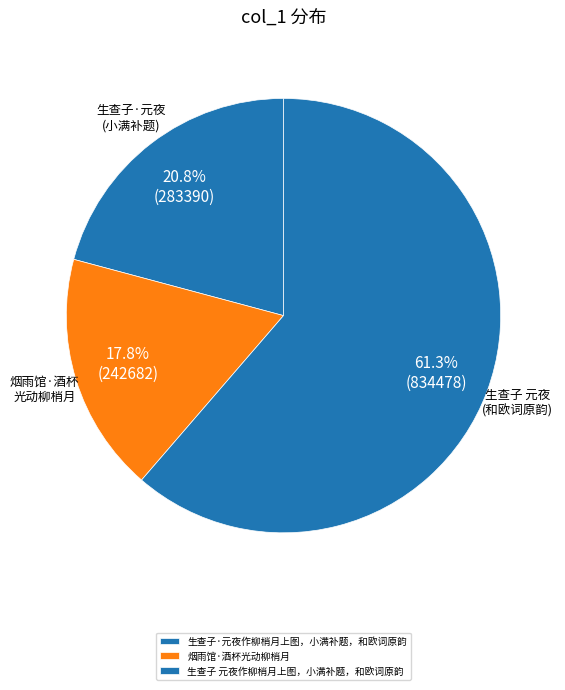

How many slices are in this pie chart?

3